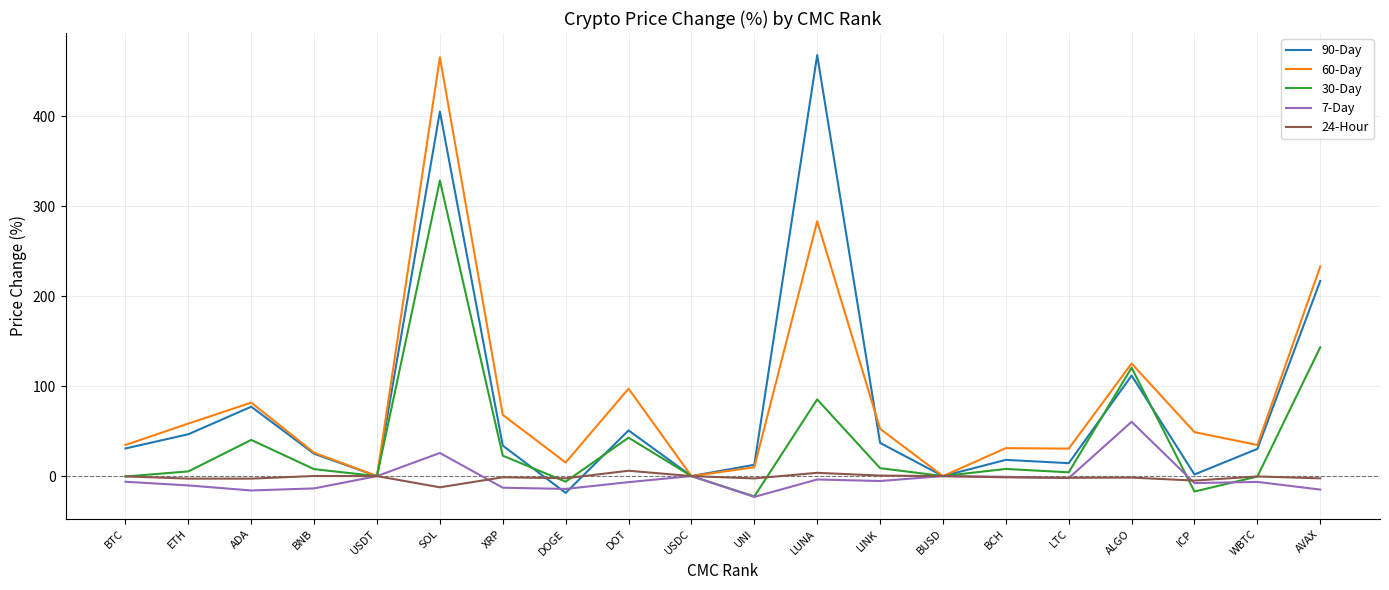

True or false: 60-Day has a value of 46.8 at BNB.

False